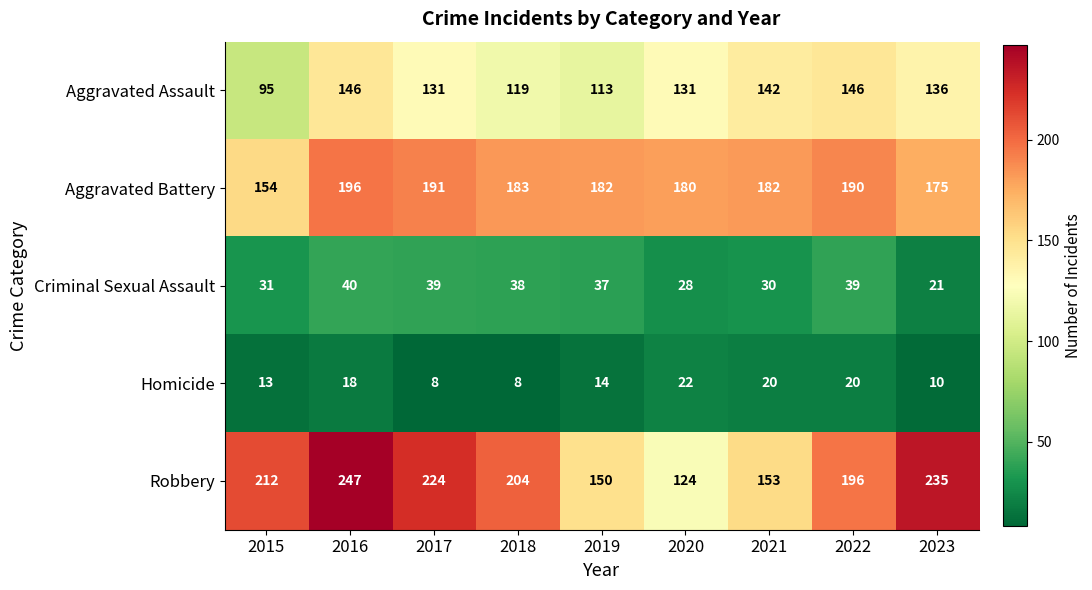

What value does the Robbery series have at 2020, to the nearest 5?

125